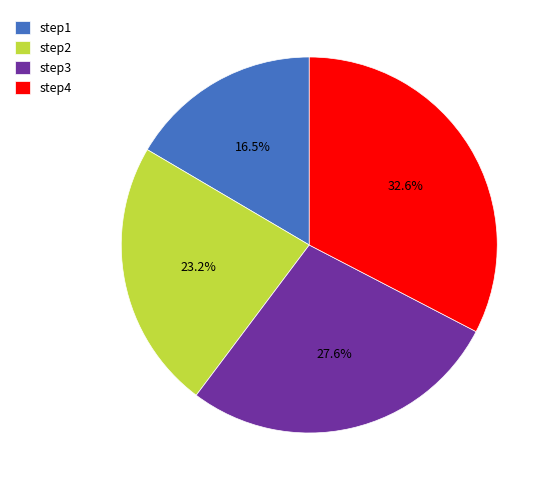

True or false: step3 accounts for 15% of the total.

False